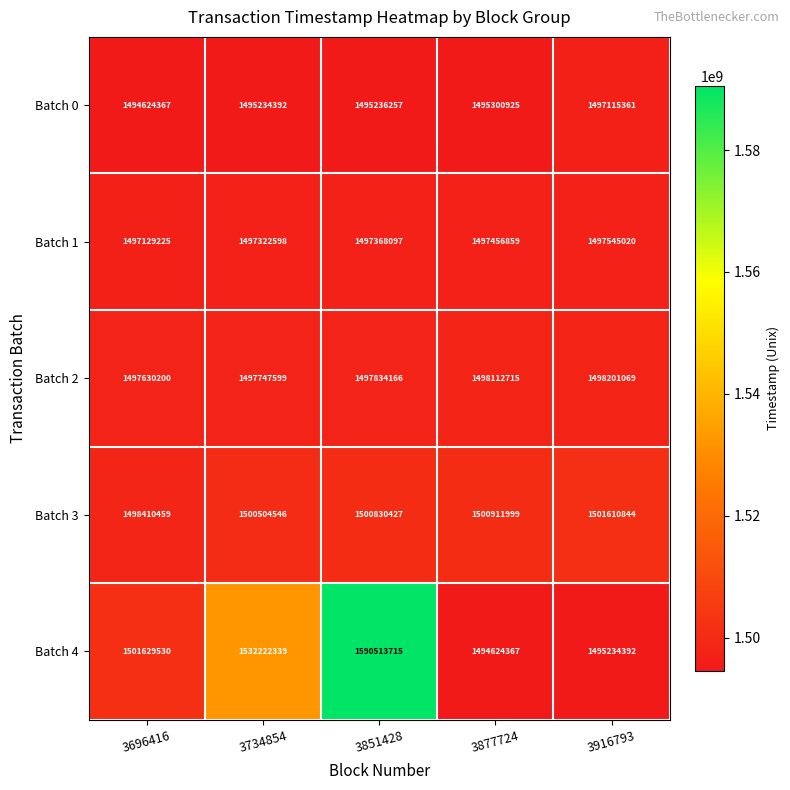

Count the Batch 2 values in the range 1497747599 to 1498112715.

3